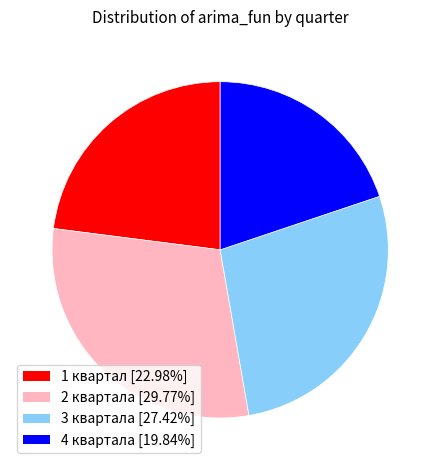

Does 1 квартал [22.98%] represent more than half of the total?

No